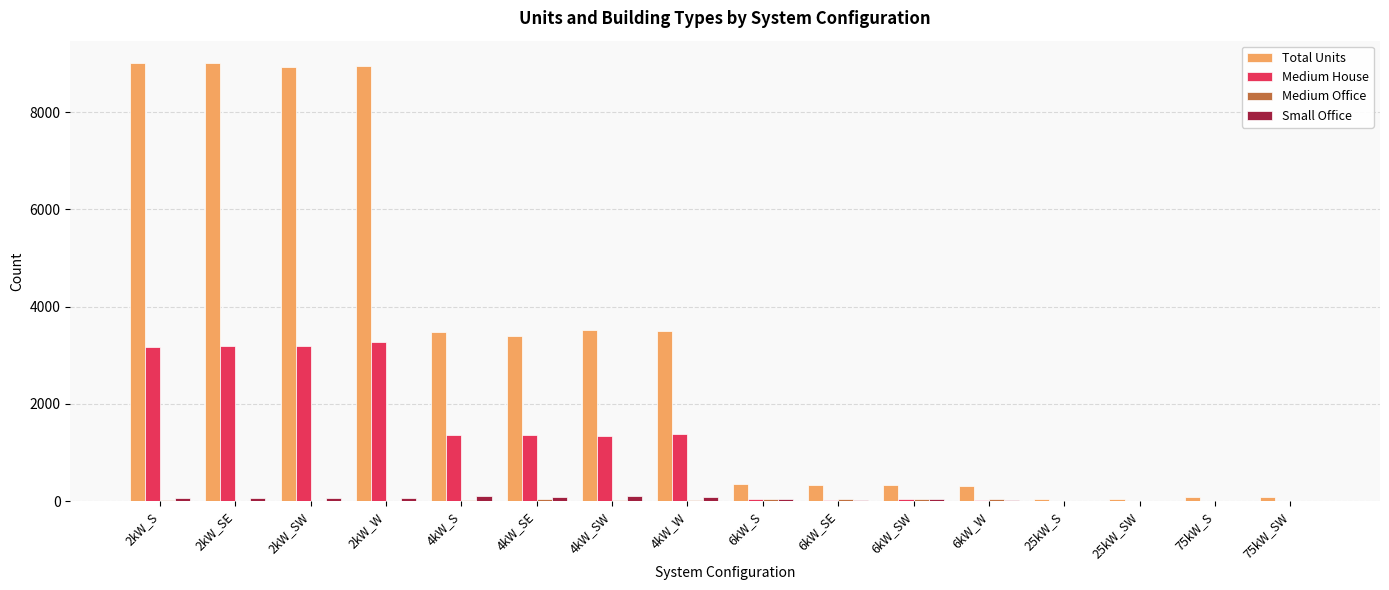

How many groups of bars are there?

16